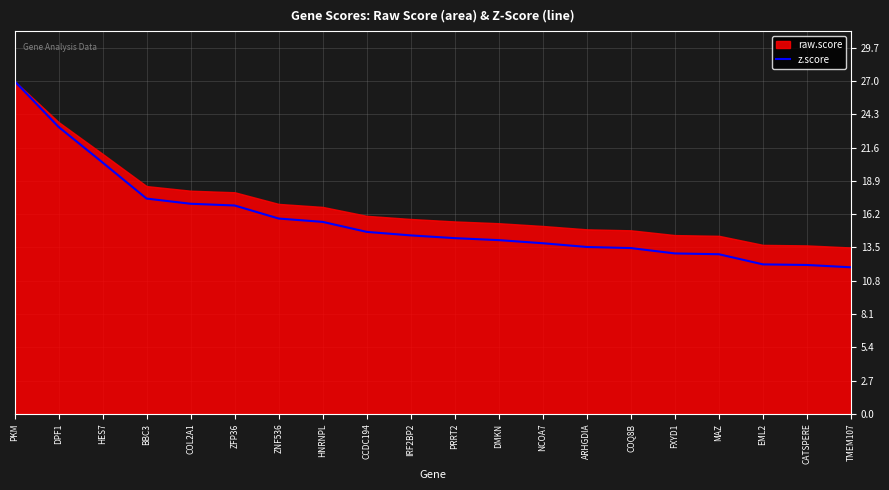

How many lines are shown in the chart?

1